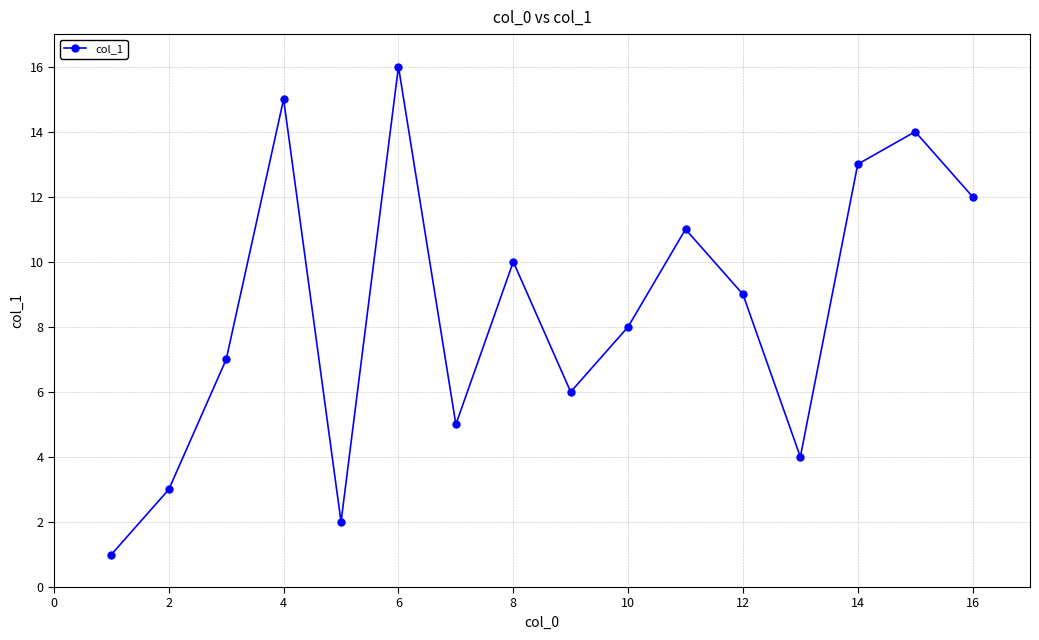

What is the value of the 14th point from the left?

13